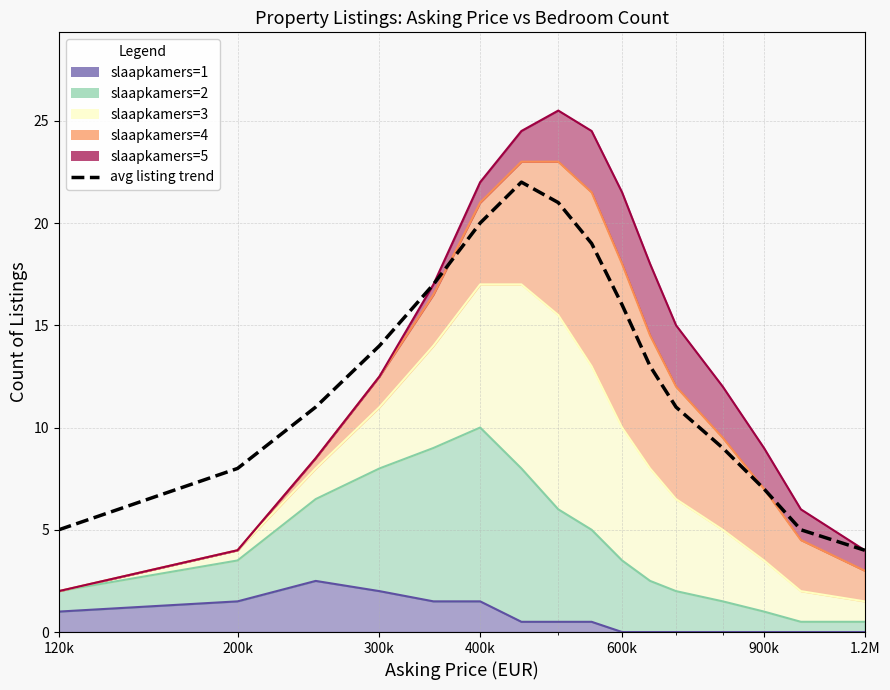

Reading left to right, what are all the values shown in this chart?

5	8	11	14	17	20	22	21	19	16	13	11	9	7	5	4